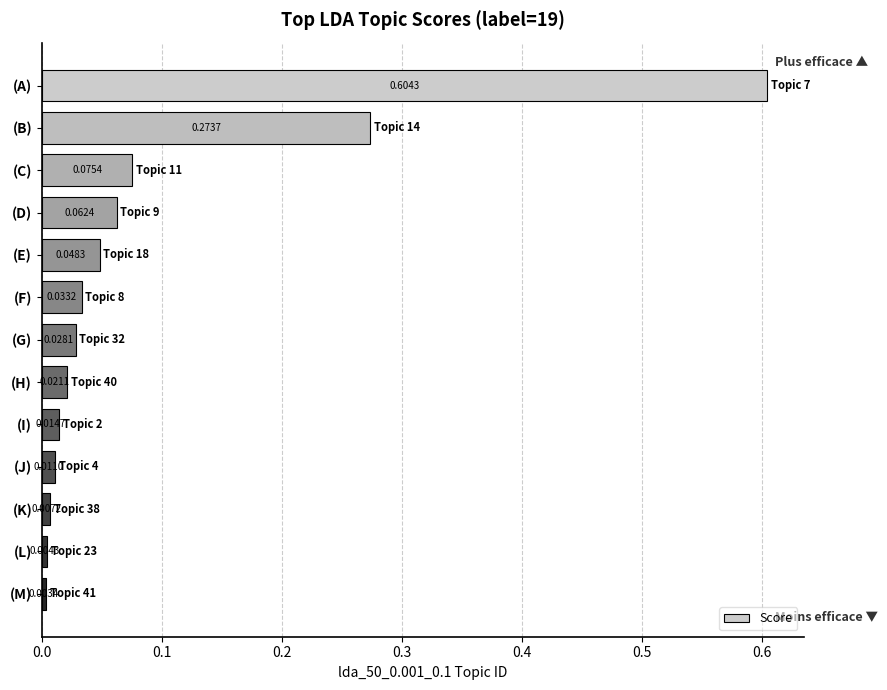

Rank the categories by value from lowest to highest.

(M), (L), (K), (J), (I), (H), (G), (F), (E), (D), (C), (B), (A)